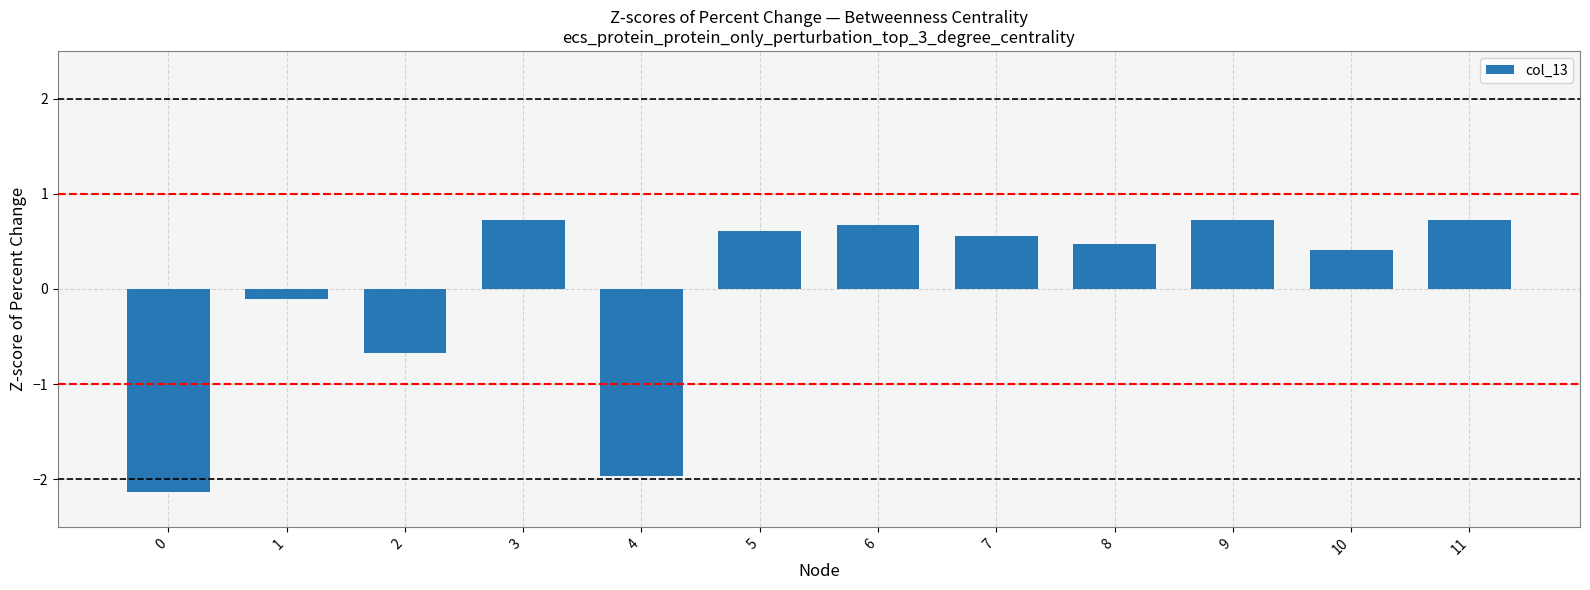

Reading left to right, what are all the values shown in this chart?

-2.1	-0.1	-0.7	0.7	-2.0	0.6	0.7	0.6	0.5	0.7	0.4	0.7